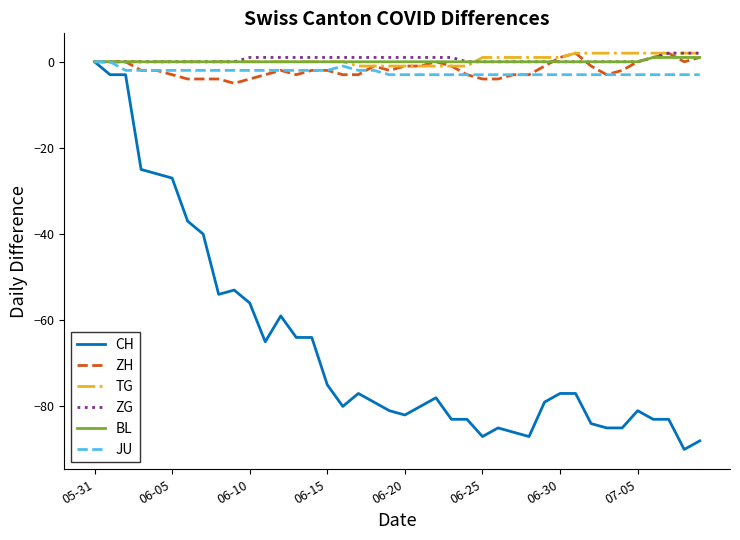

Which series has the widest spread of values?

CH